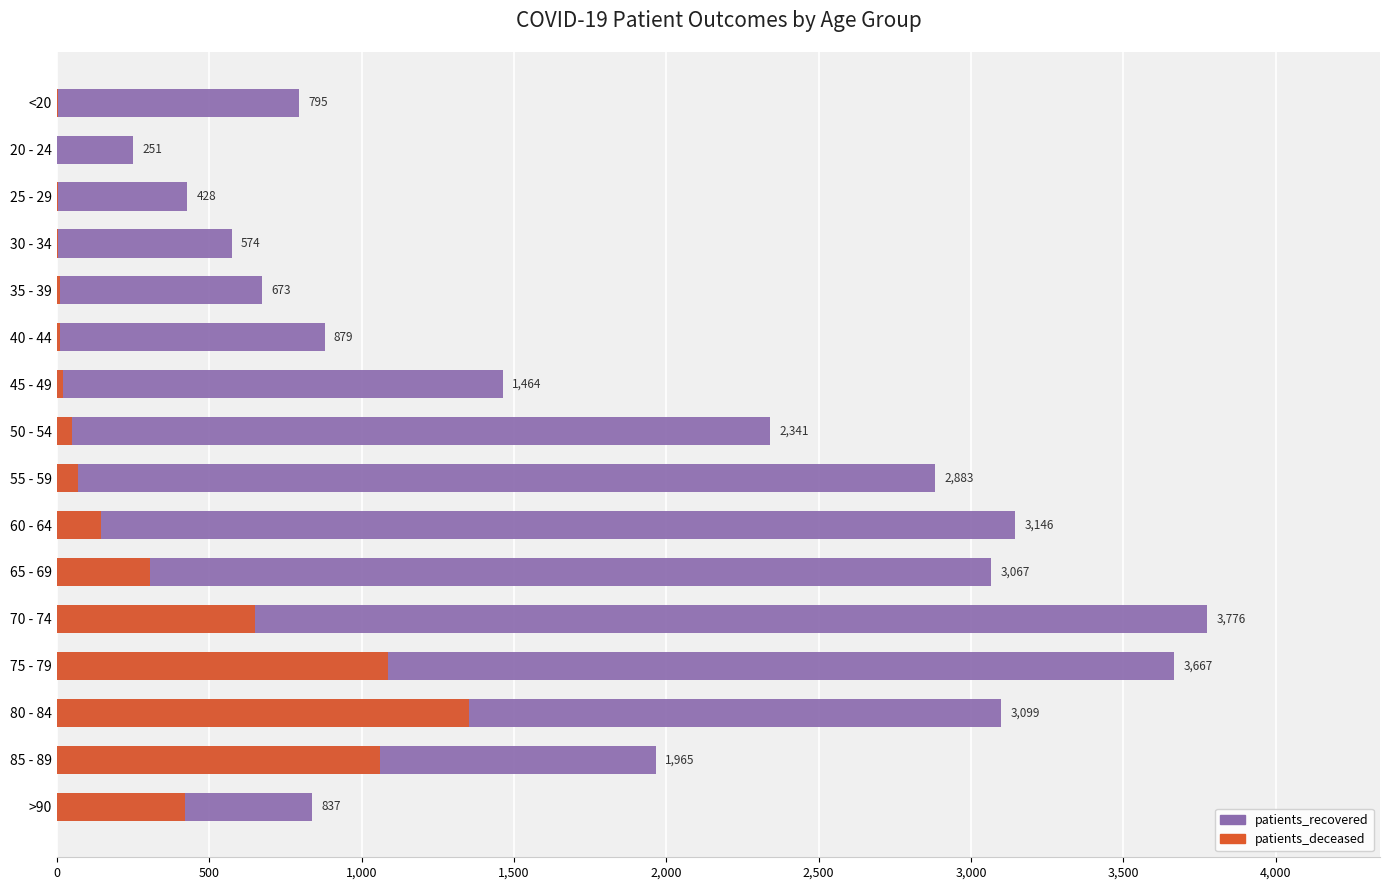

True or false: patients_recovered has a value of 3429 at 85 - 89.

False